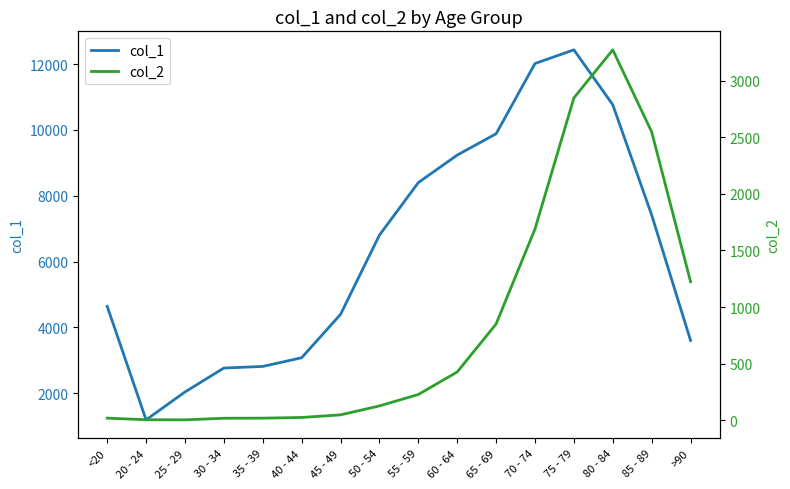

How many values in the col_1 series are below 6803?

8